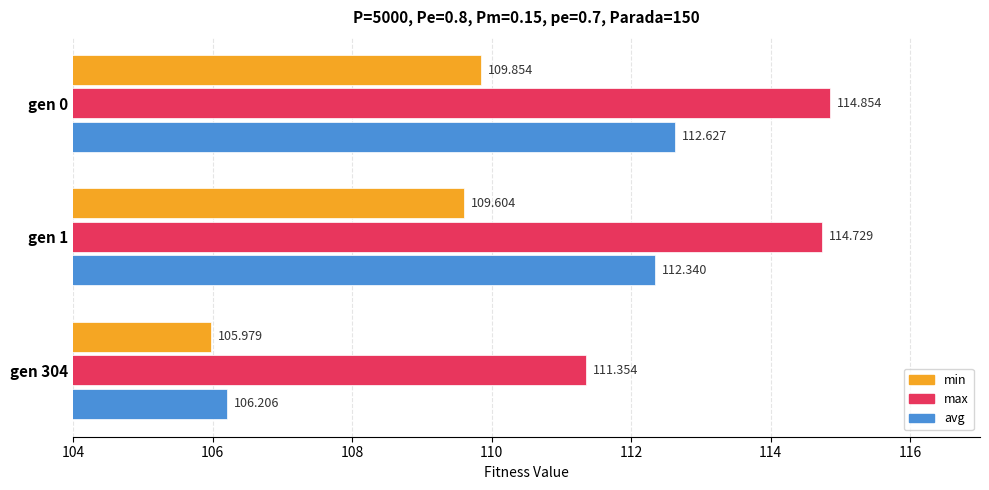

What is the sum of all max values?

340.9